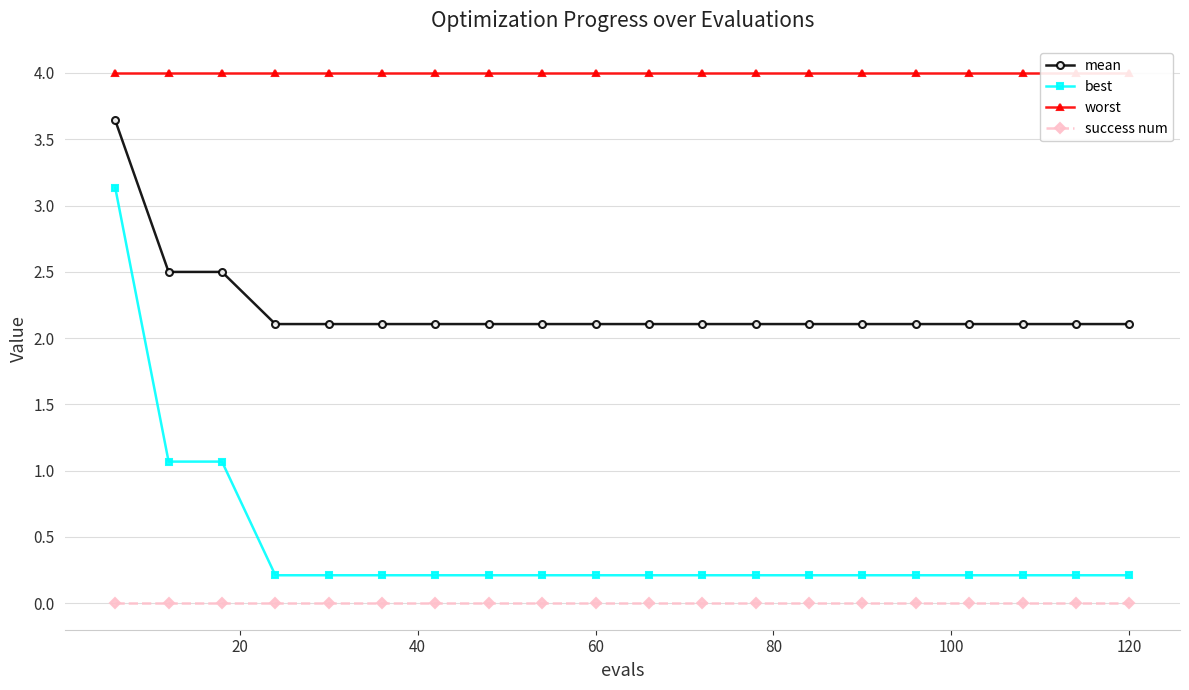

What is the value of the worst point at the 1st from the left?

4.0